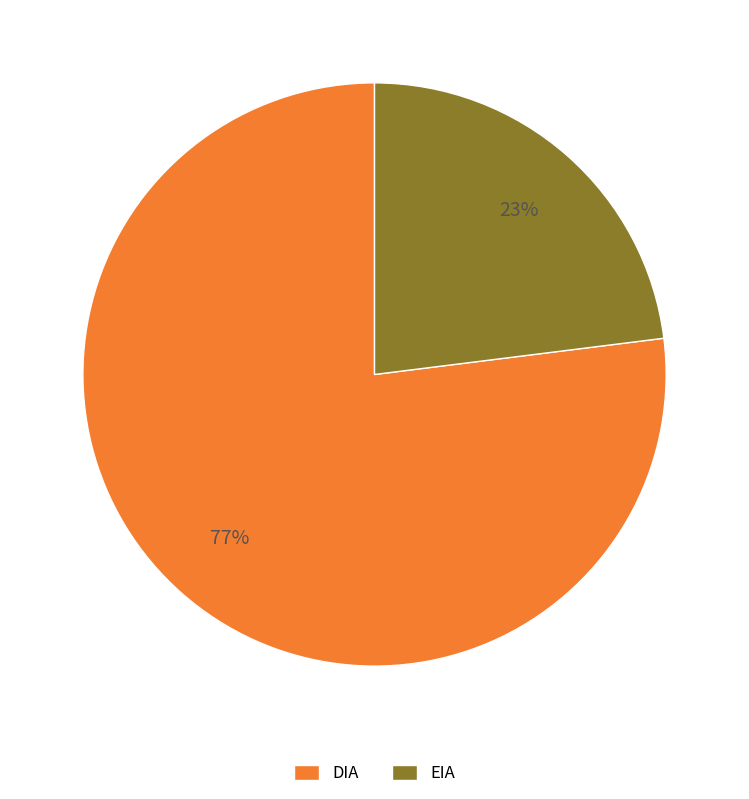

The EIA slice represents 15% of the pie. True or false?

False